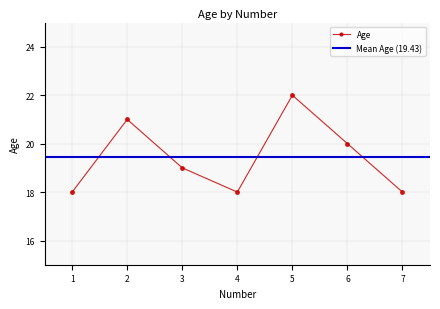

Reading right to left, transcribe all the data shown in this chart.

18	20	22	18	19	21	18